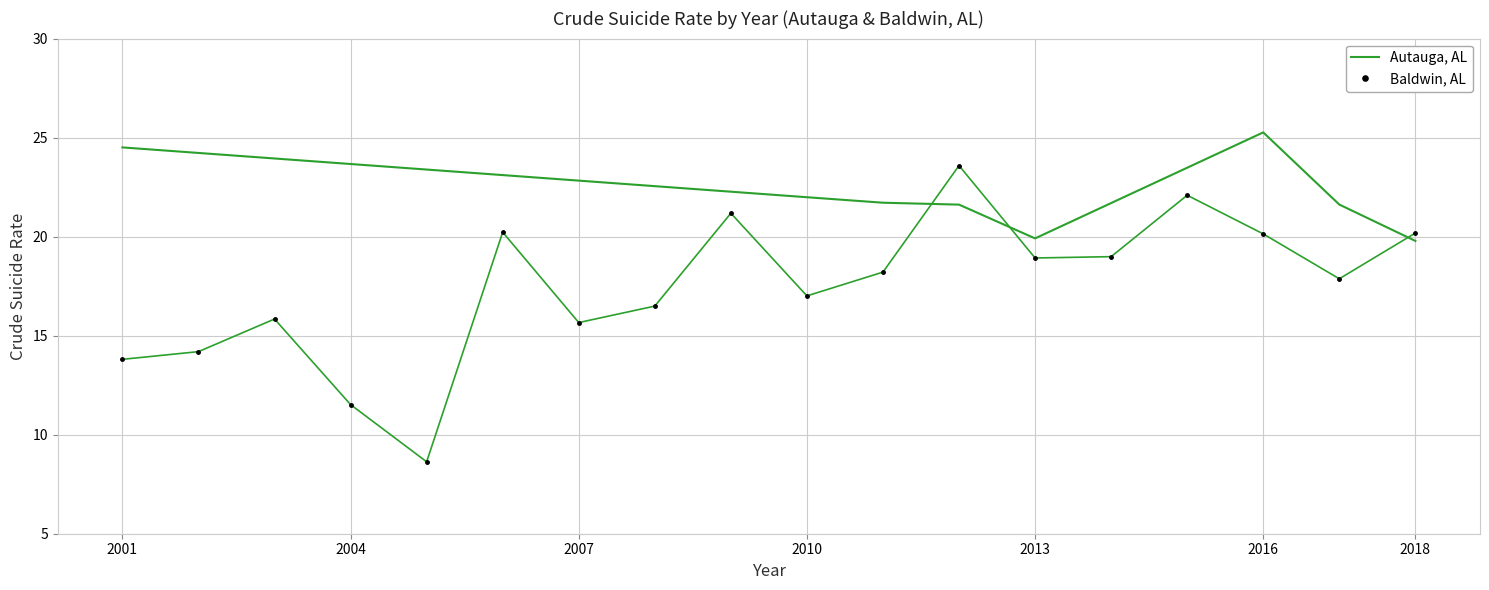

Reading left to right, extract all data points from this chart.

24.5	22.0	21.7	21.6	19.9	25.3	21.6	19.8